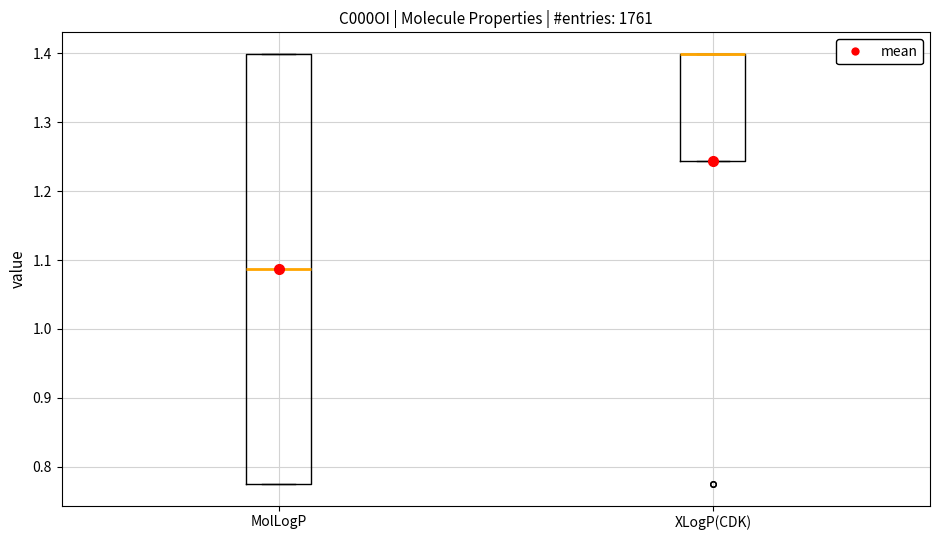

Reading left to right, transcribe this box plot: for each box, give where its median line is, the range the box spans, and where its two whiskers end, as read against the y-axis. The values are not printed on the chart, so give them approximately, as read against the axis.

MolLogP: median 1.09, box 0.78 to 1.40, whiskers 0.78 to 1.40
XLogP(CDK): median 1.40 (drawn on the box's upper edge), box 1.24 to 1.40, whiskers 1.24 to 1.40